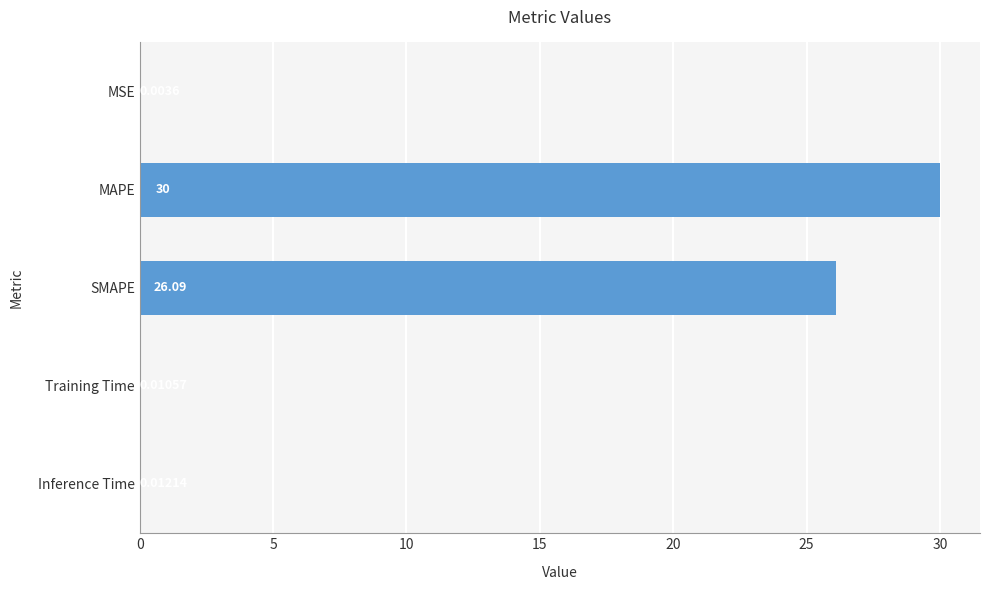

Which has a higher value, Training Time or SMAPE?

SMAPE